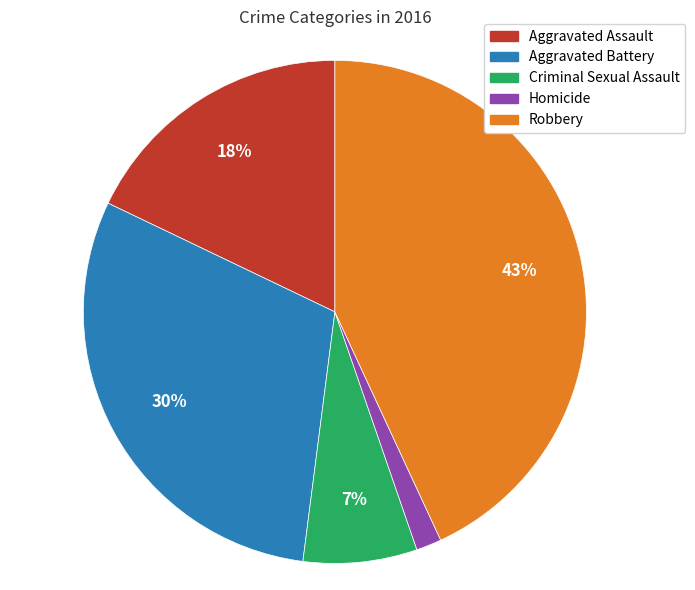

Is Criminal Sexual Assault the majority of the pie?

No